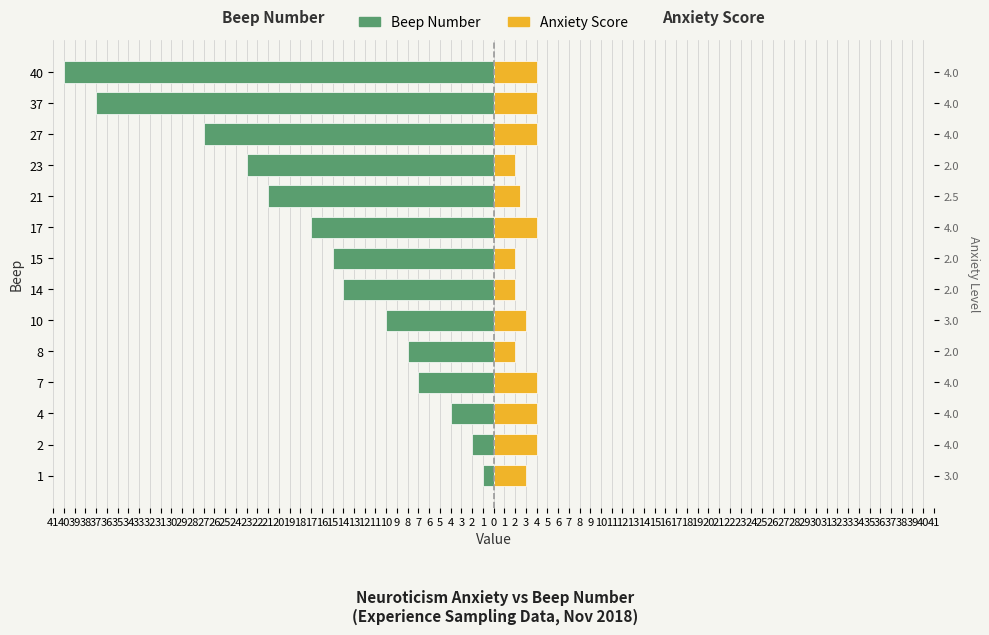

At how many categories does at least one series exceed -8?

14